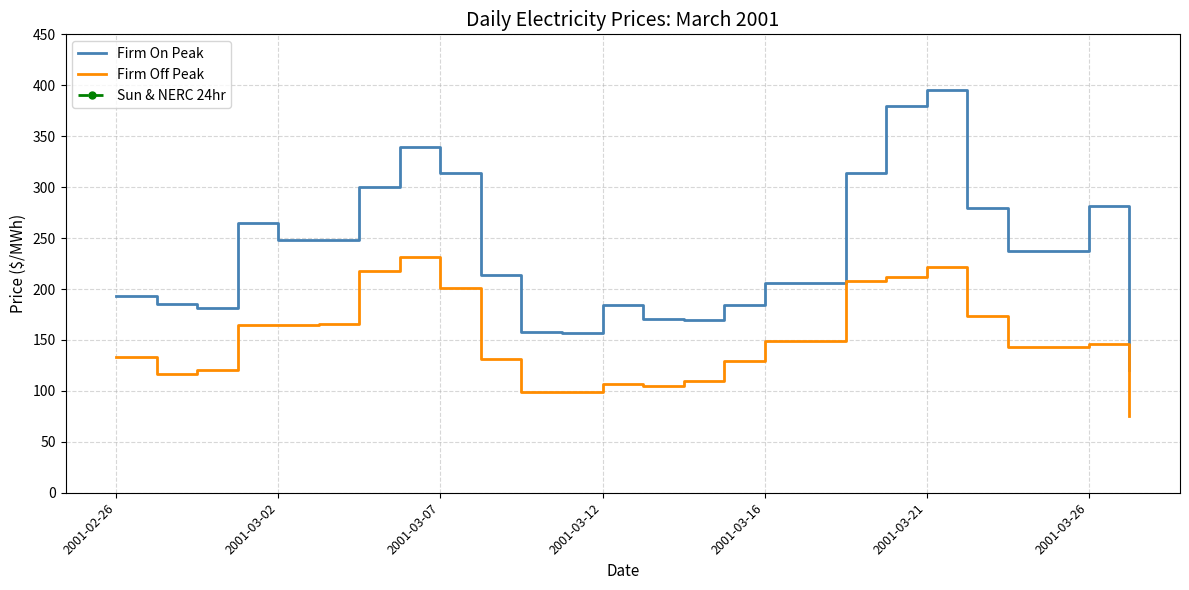

How many lines are shown in the chart?

2